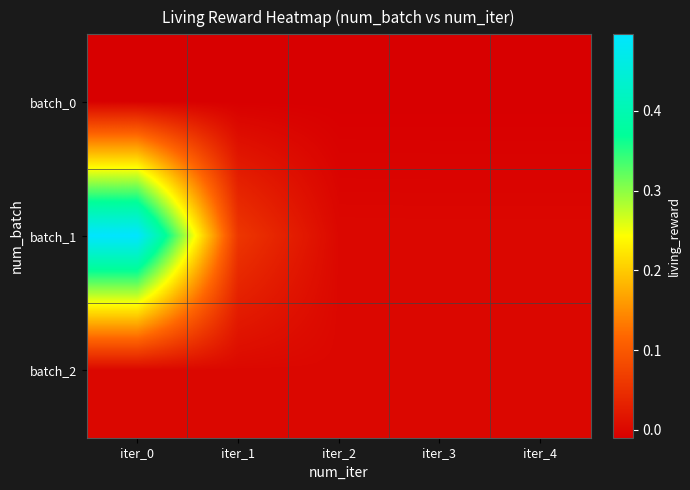

At which category is the sum across all series the highest?

iter_0